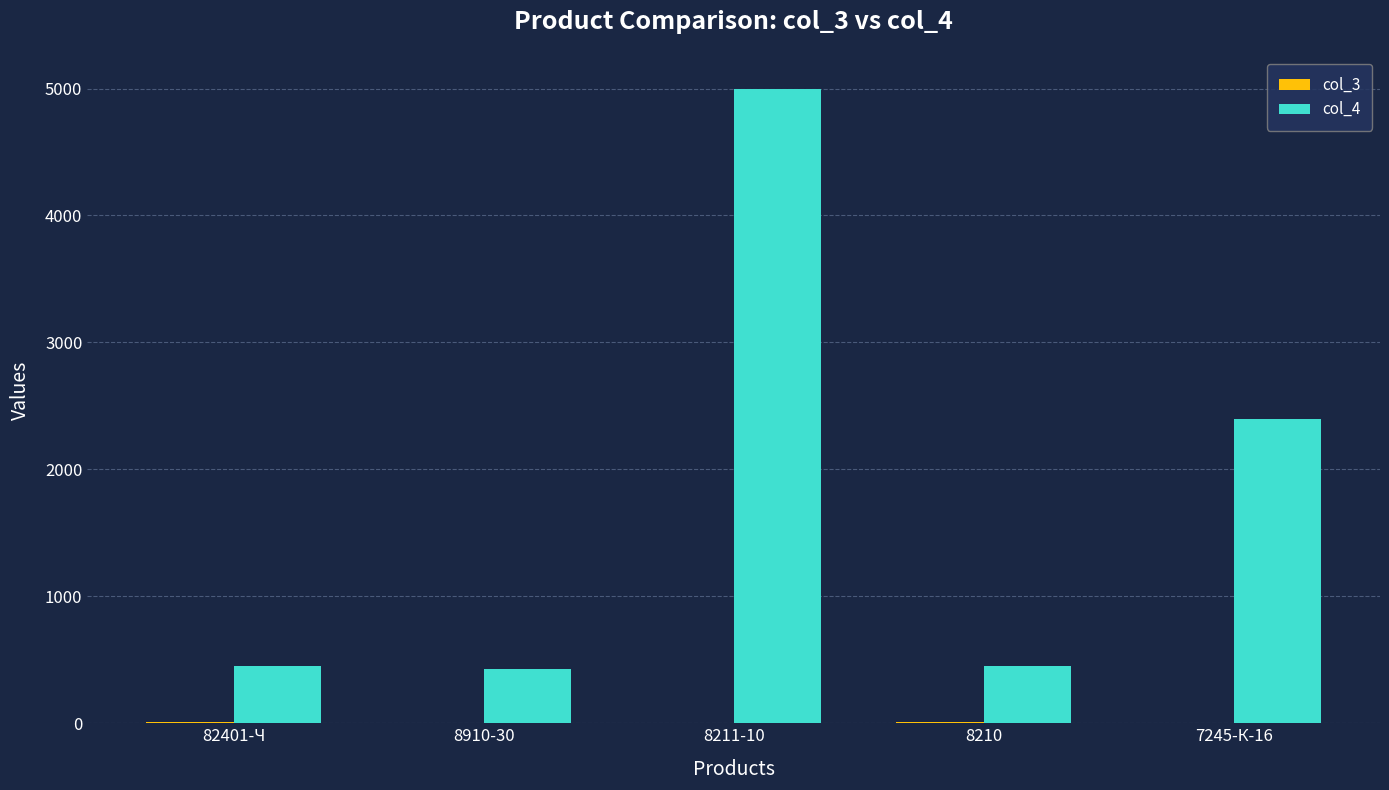

What is the maximum value shown in the chart?

5000